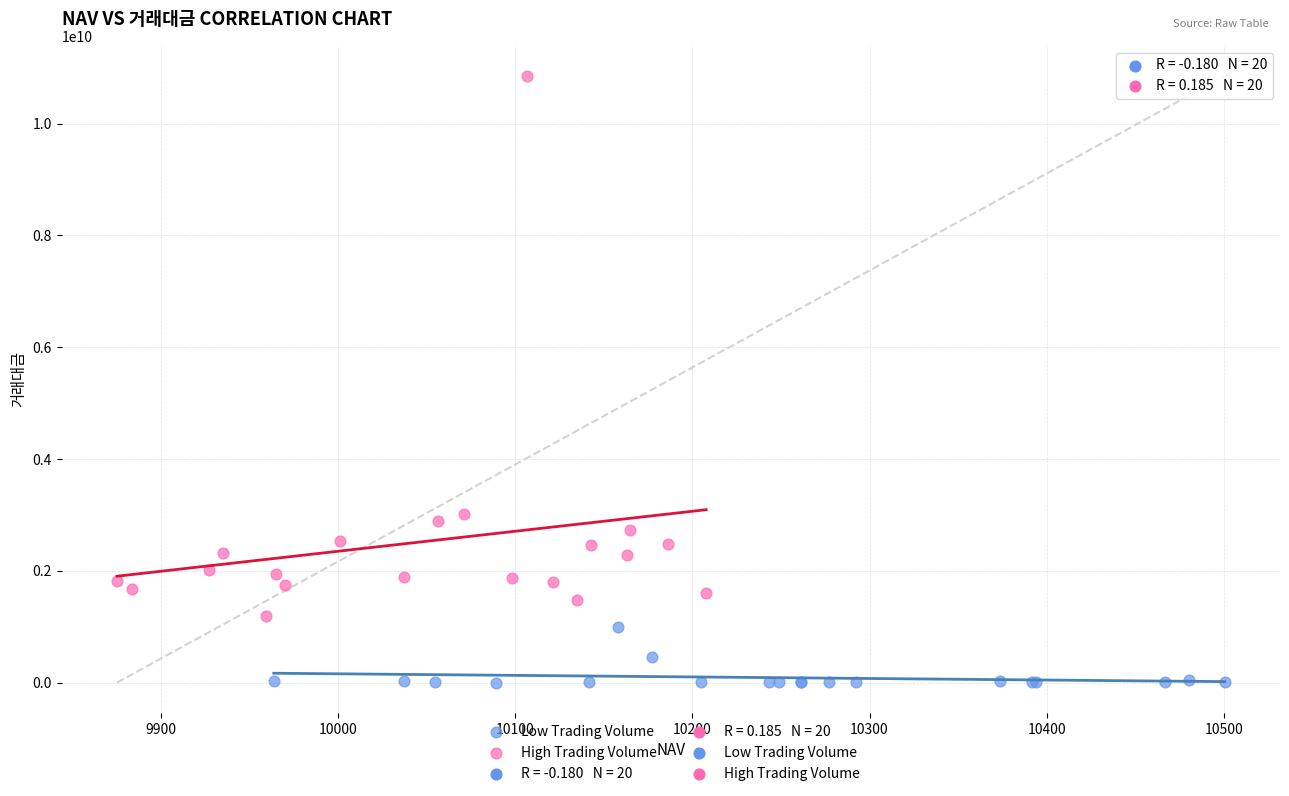

Which series contains the highest Y value?

High Trading Volume